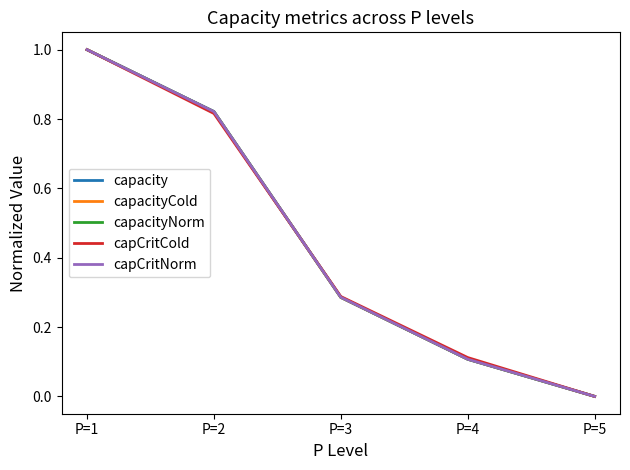

Where is capCritCold nearest to the value 0?

P=5